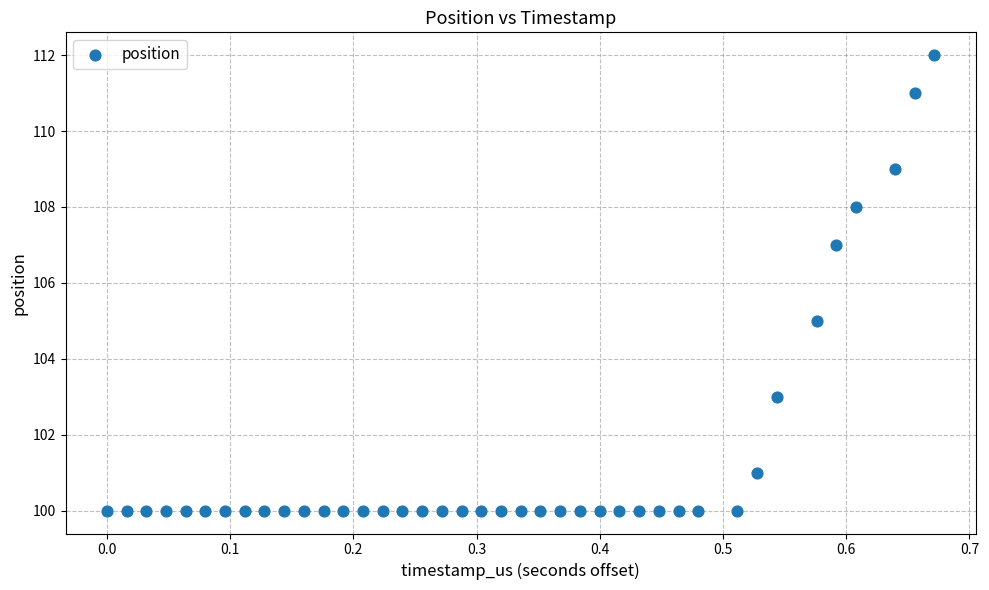

What is the range of Y values (max minus min)?

12